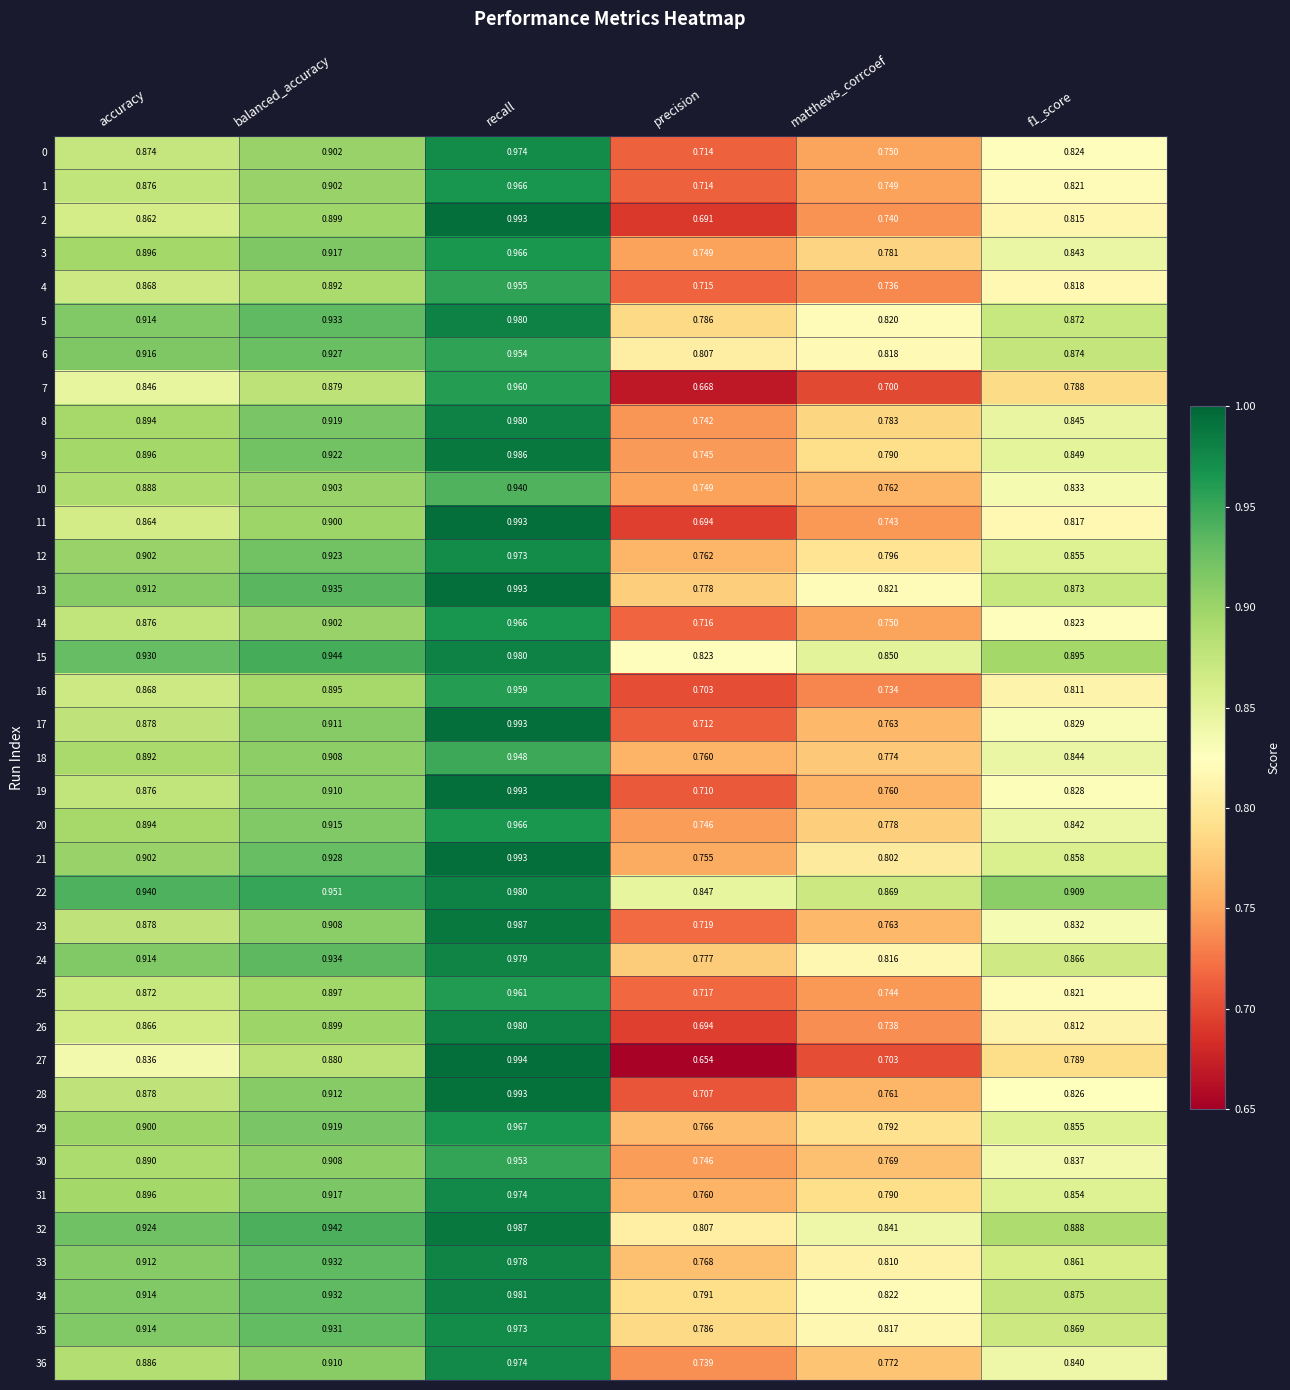

Which series has the largest range (max minus min)?

27